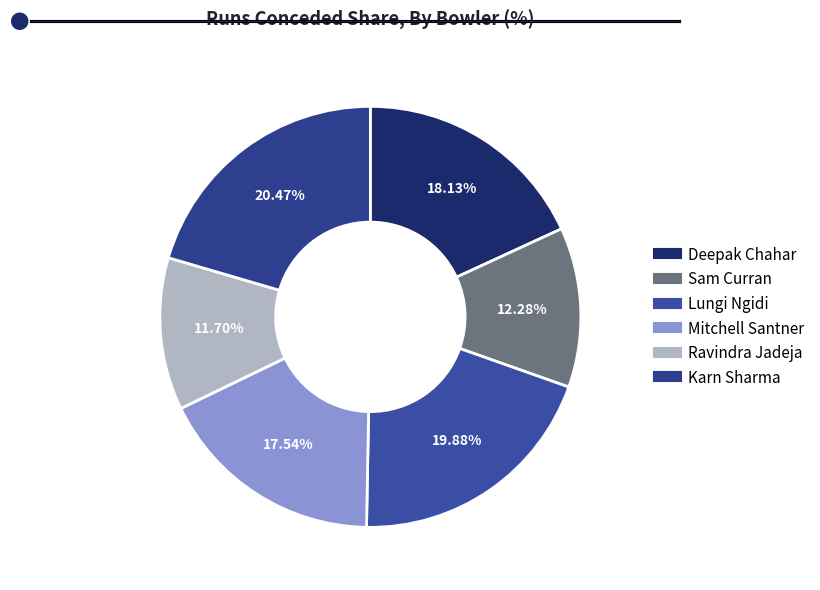

To the nearest percent, what portion does Mitchell Santner represent?

18%